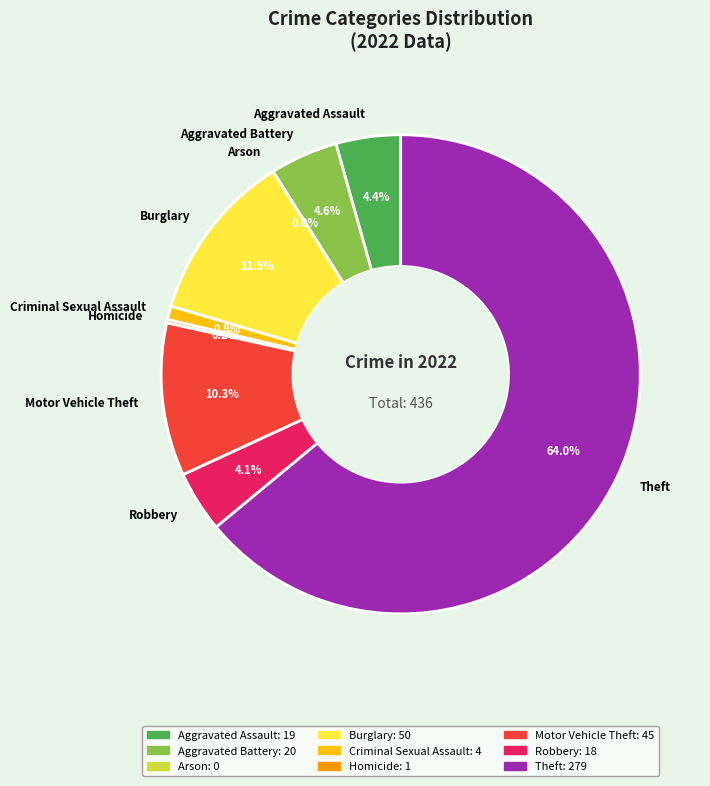

Which category has the biggest portion of the pie?

Theft